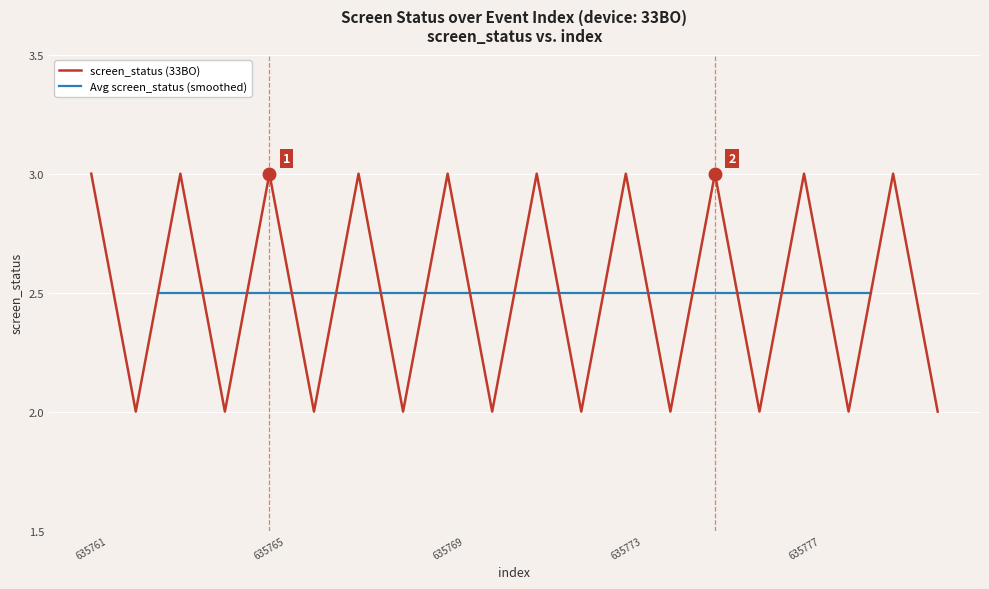

Does the chart display data point markers on the line(s)?

No